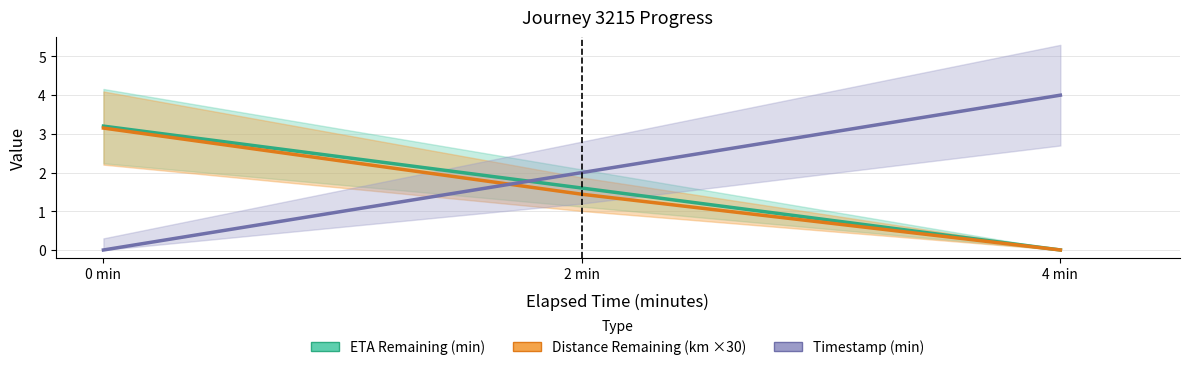

Between 0 min and 4 min, which series saw the biggest shift?

Timestamp (min)